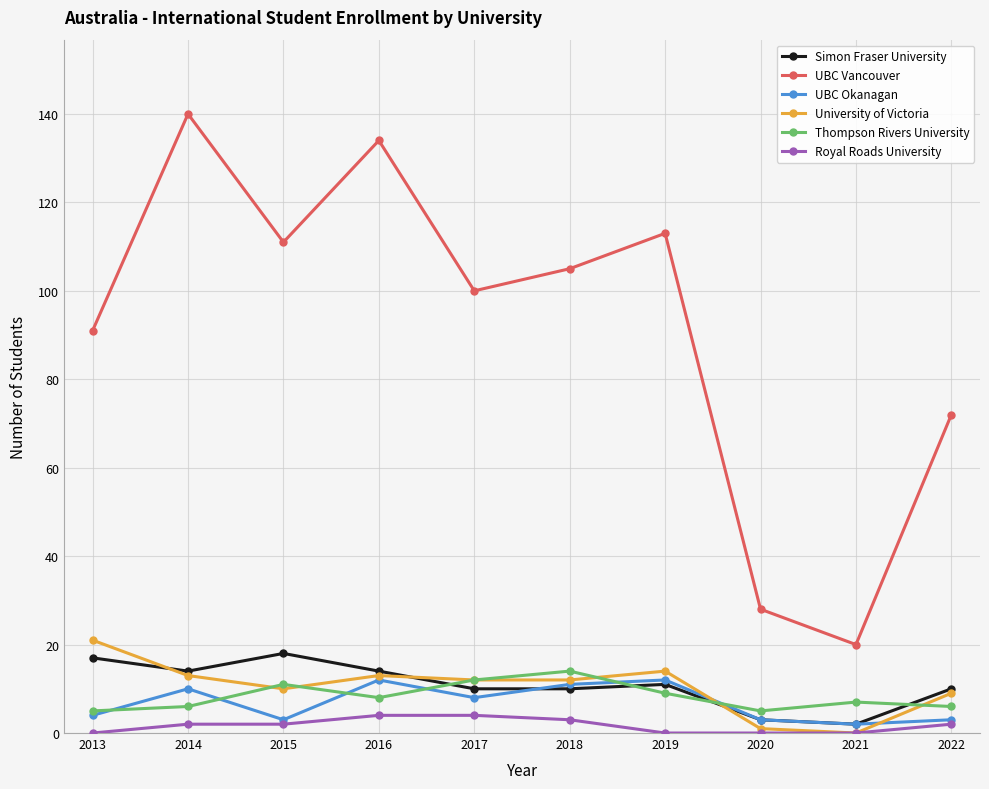

Which series changed the most between 2014 and 2019?

UBC Vancouver